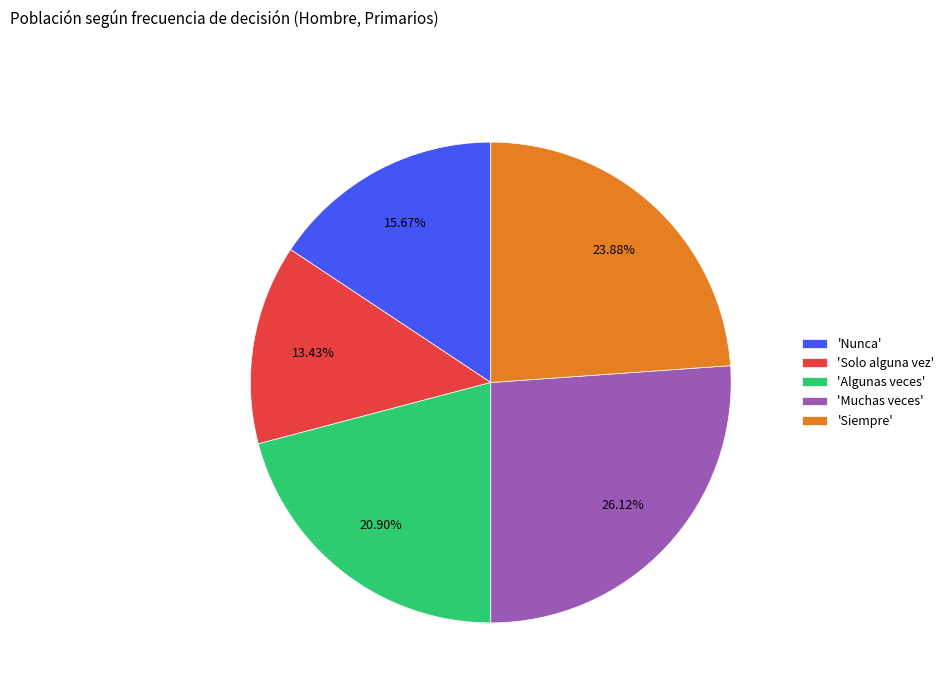

What is the smallest slice in the pie chart?

'Solo alguna vez'